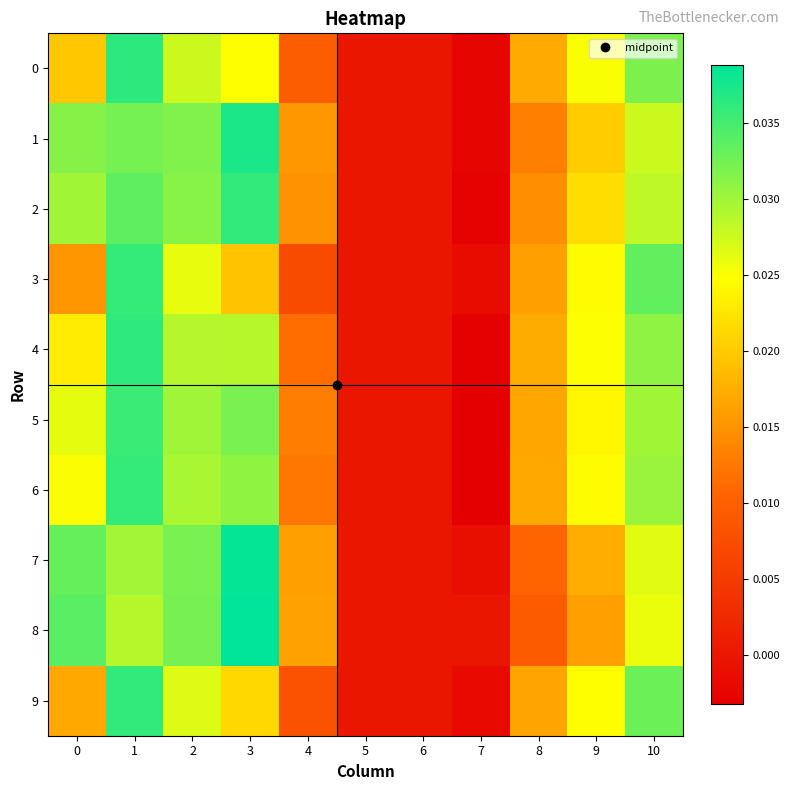

Rank the series at 6 from lowest to highest value.

0, 1, 2, 3, 4, 5, 6, 7, 8, 9